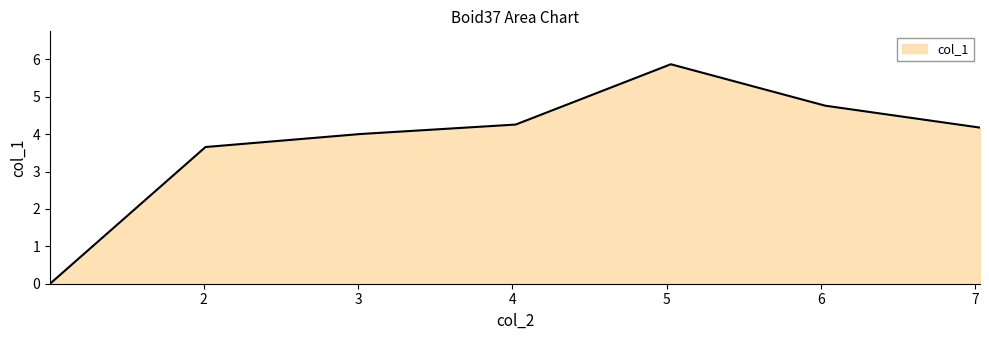

Count the number of data series in this chart.

1